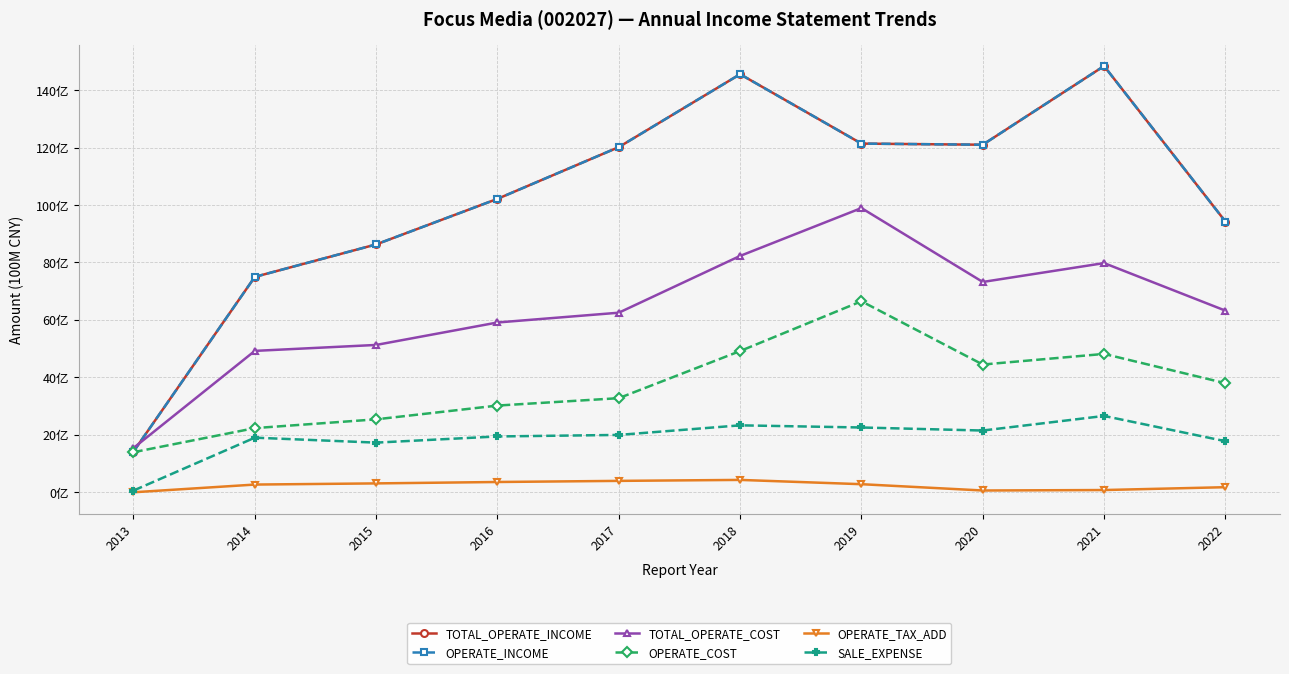

What is the difference between the second highest and minimum values in the OPERATE_COST series?

35.2